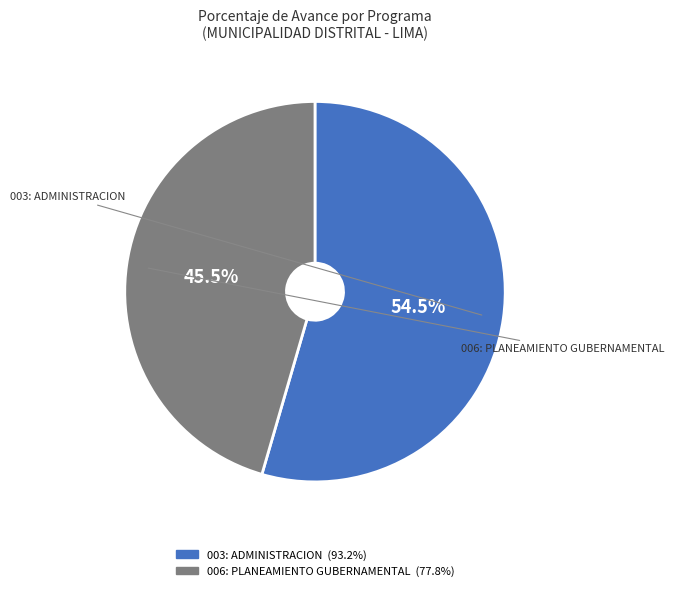

Approximately how many times larger is the value at 003: ADMINISTRACION compared to 006: PLANEAMIENTO GUBERNAMENTAL?

1.2